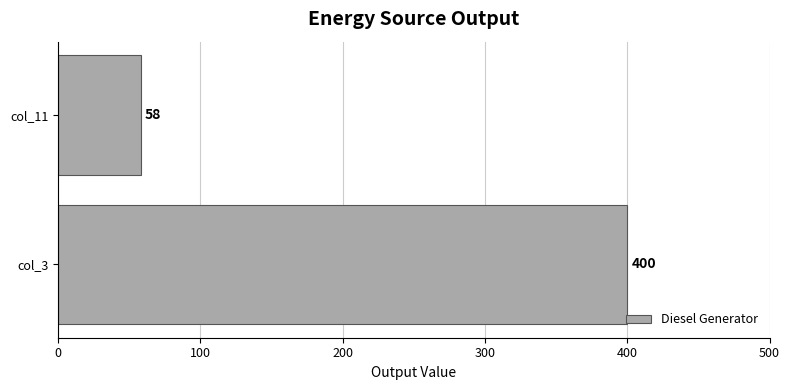

What is the approximate value at col_3, to the nearest 5?

400